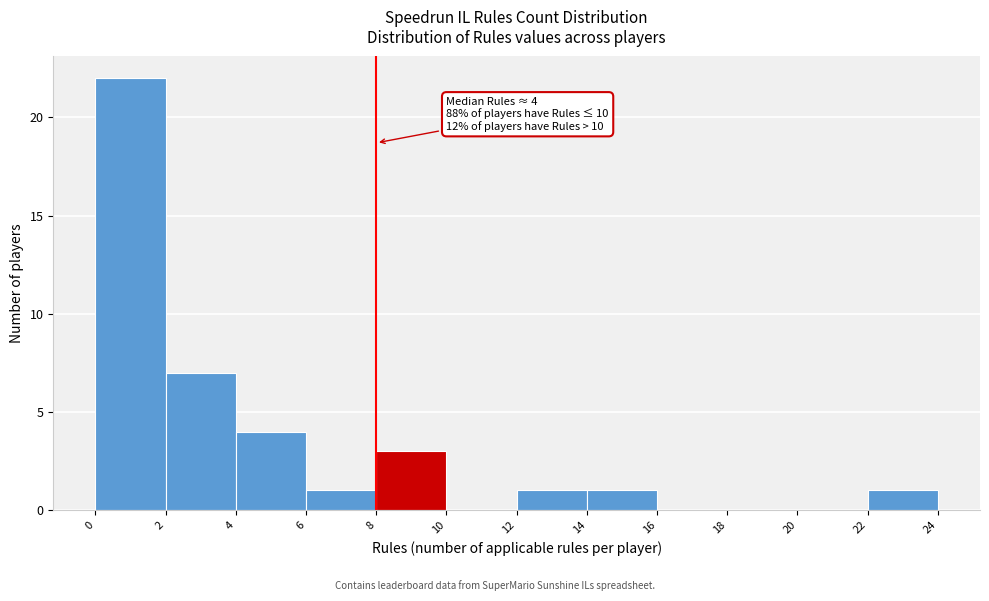

Which range on the x-axis has the tallest bar?

0 to 2